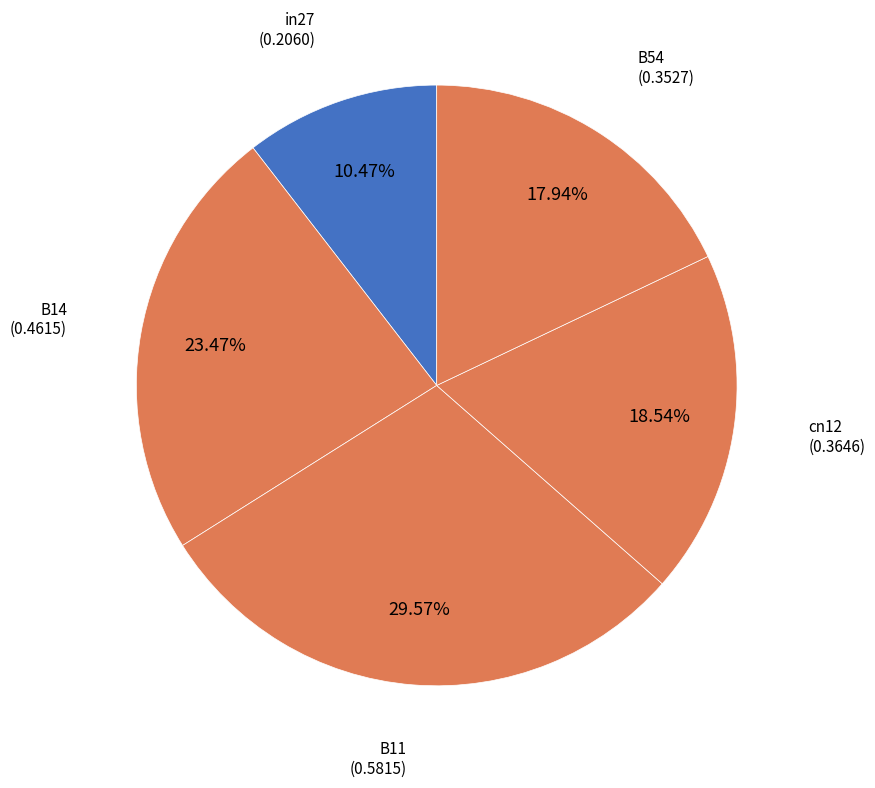

To the nearest percent, what is the average slice percentage?

20%